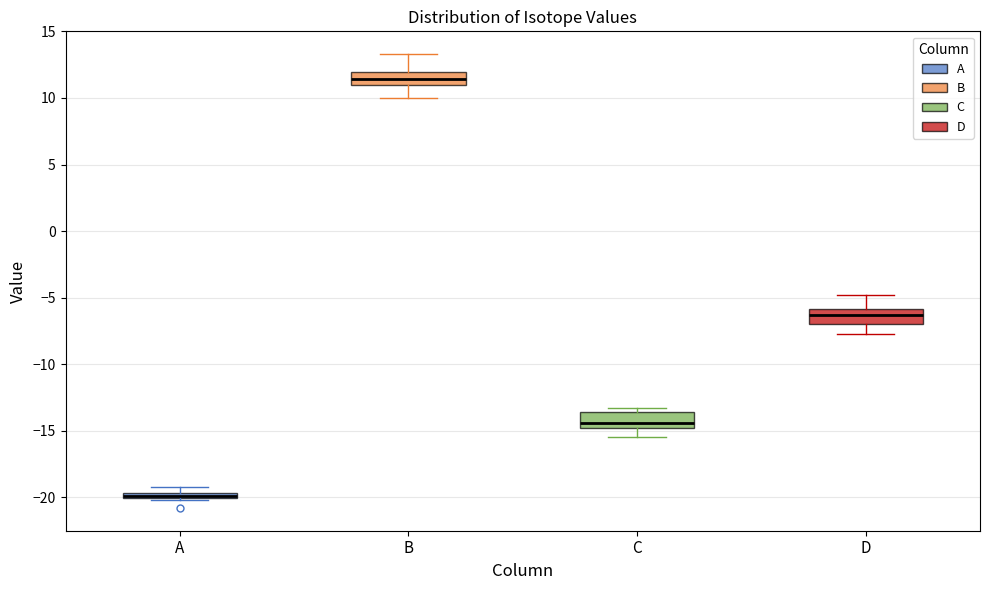

Which box has the highest median line?

B